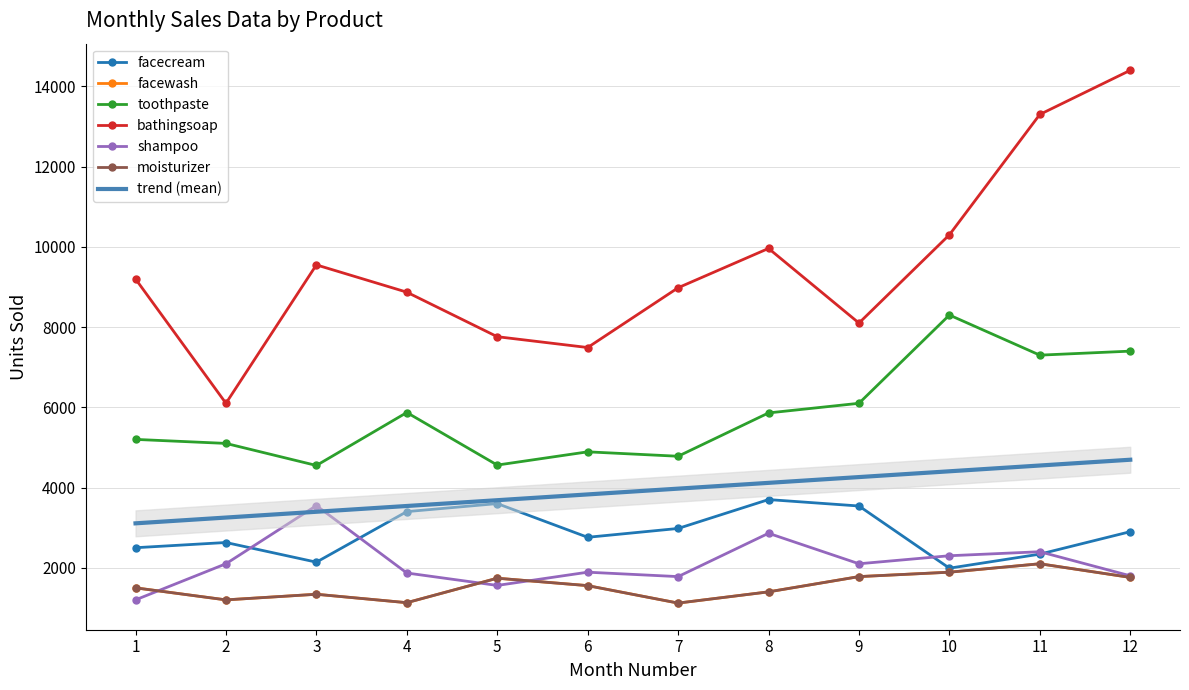

List the labels in order of shampoo value, smallest first.

1, 5, 7, 12, 4, 6, 2, 9, 10, 11, 8, 3